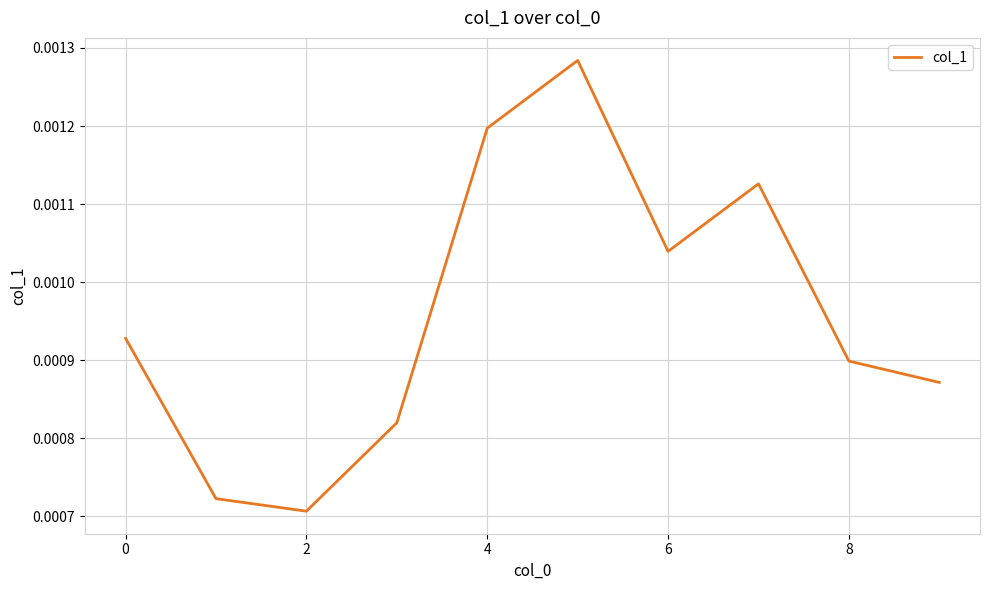

How many values are between 0 and 1?

10